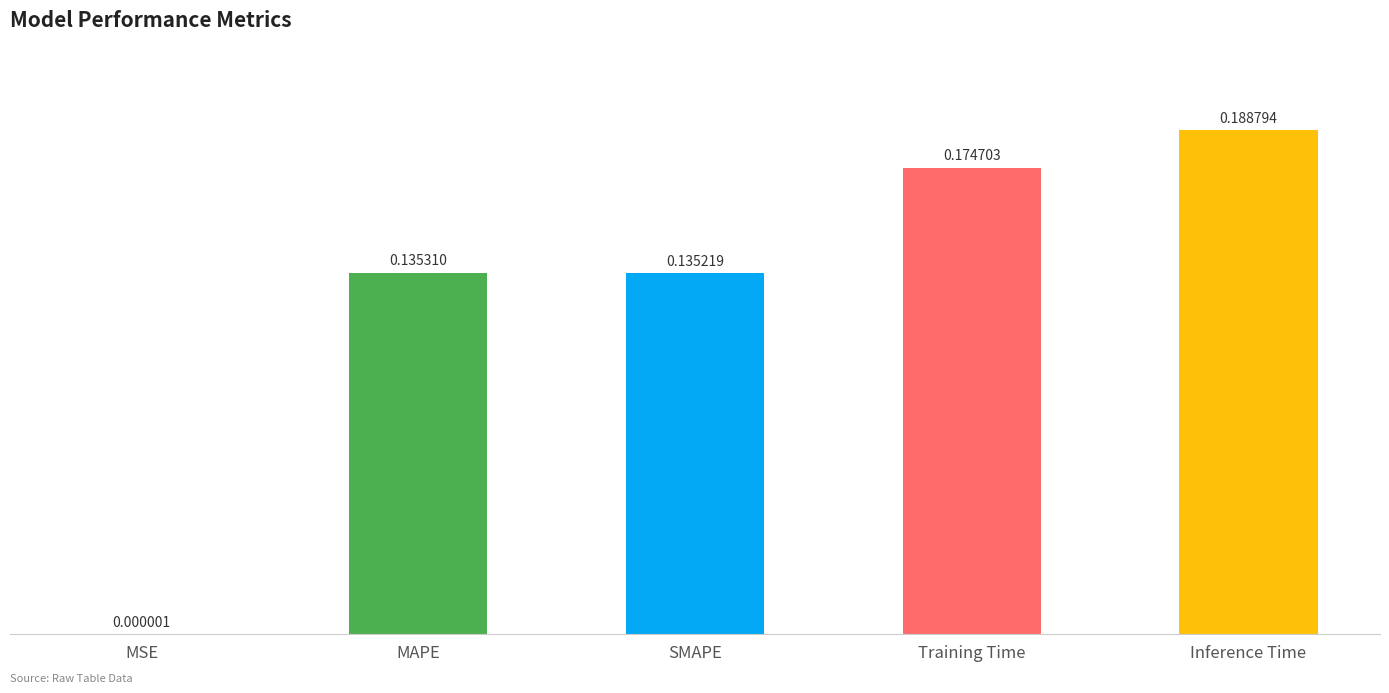

Which category has the highest value across all series?

Inference Time